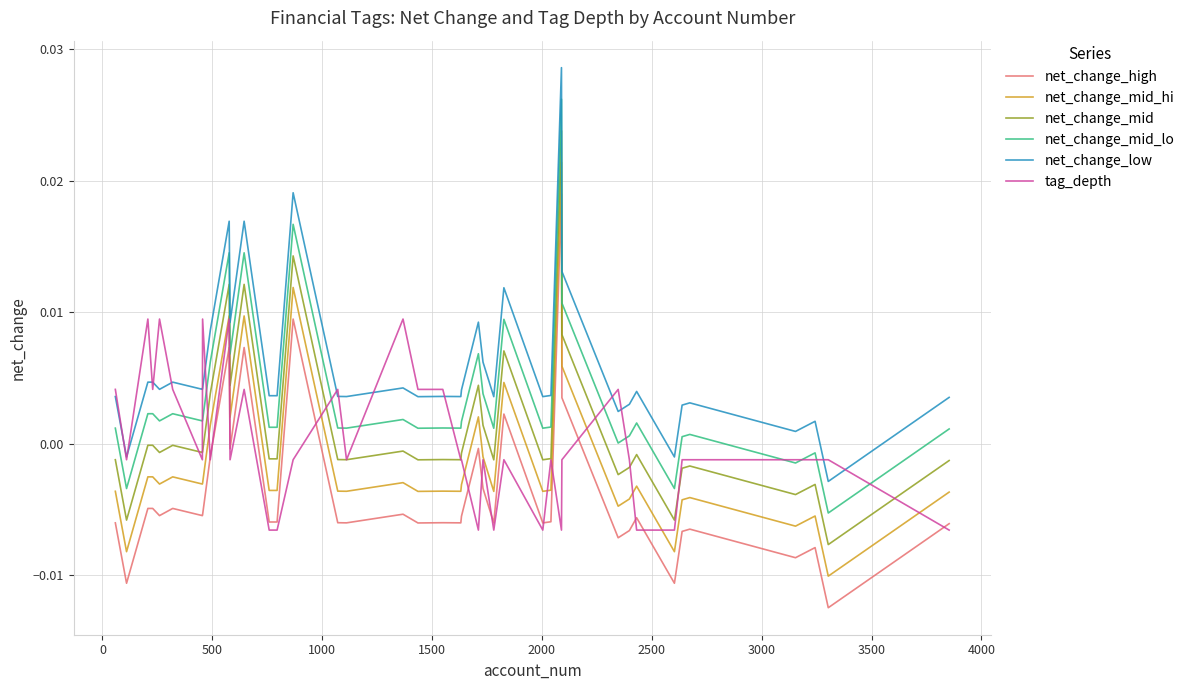

How many distinct data groups are displayed?

6